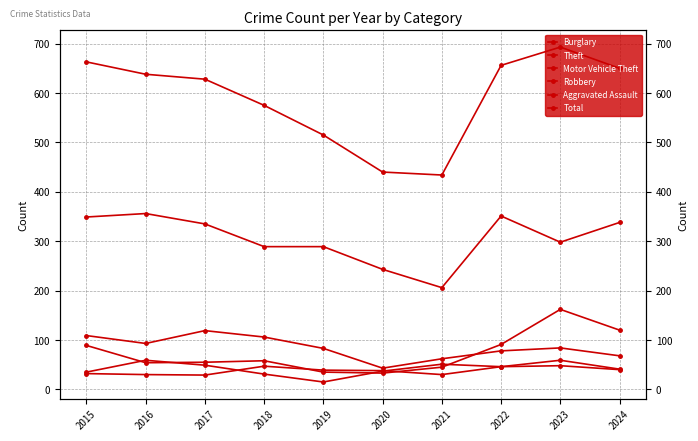

What is the minimum value shown in the chart?

15